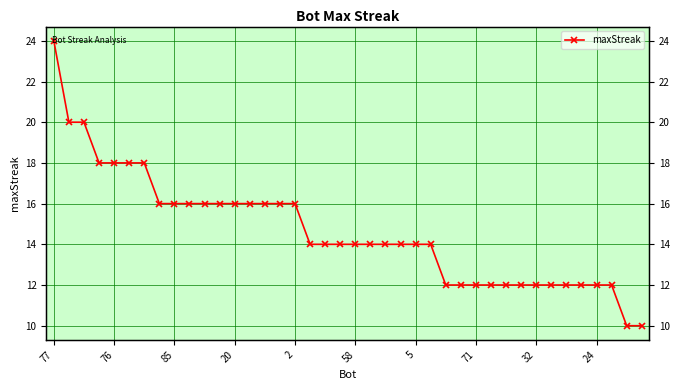

How many data points does each series have?

40